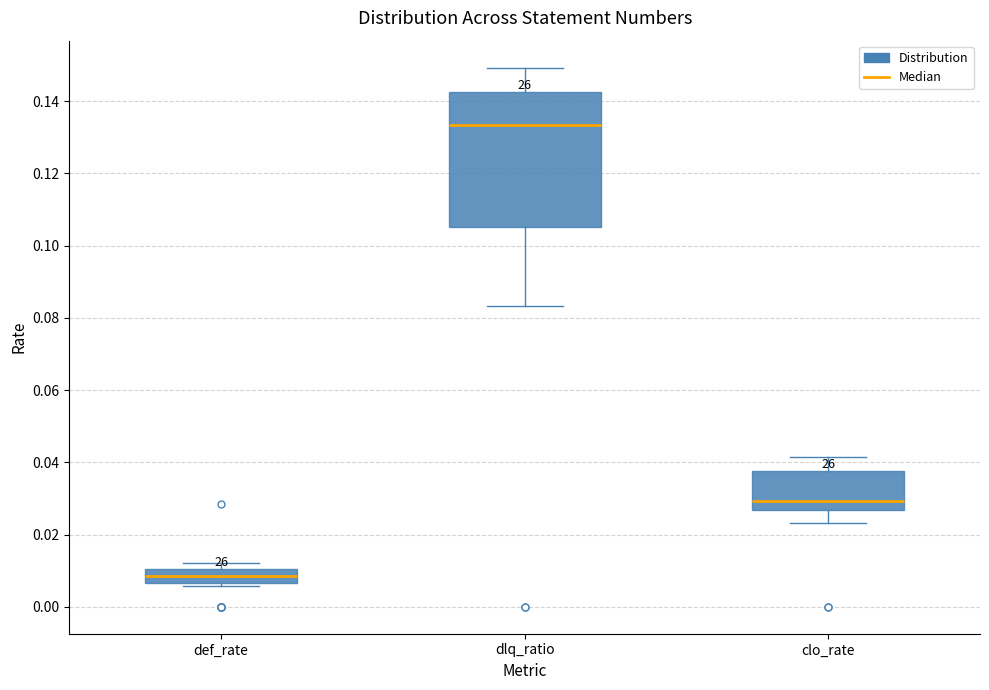

Where is the lower edge of the box for def_rate on the y-axis? The values are not printed on the chart, so give them approximately, as read against the axis.

0.006